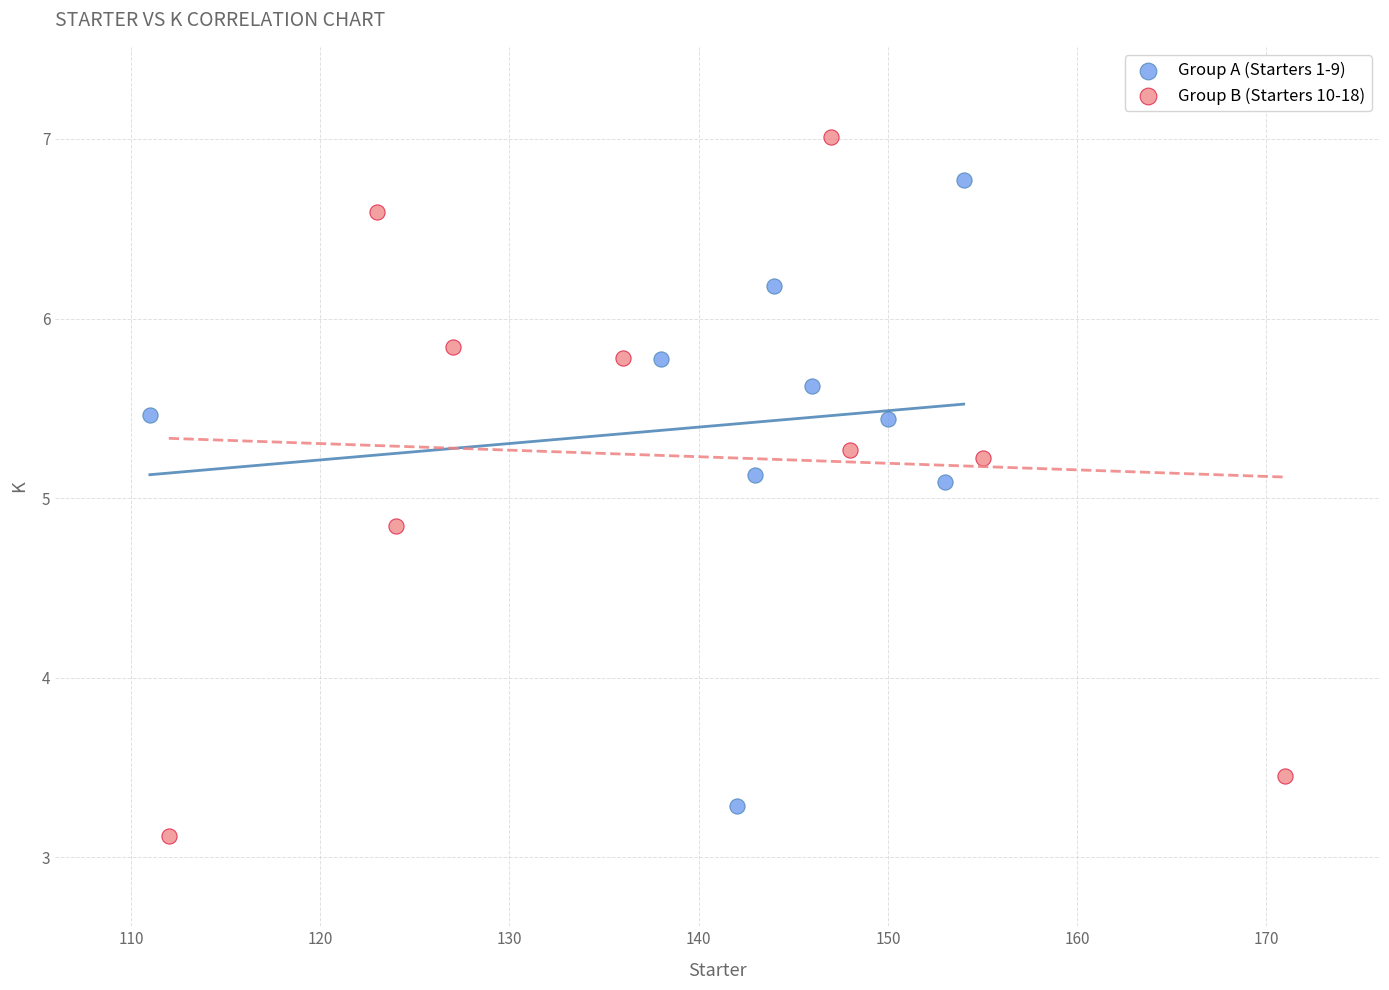

Which series contains the highest Y value?

Group B (Starters 10-18)